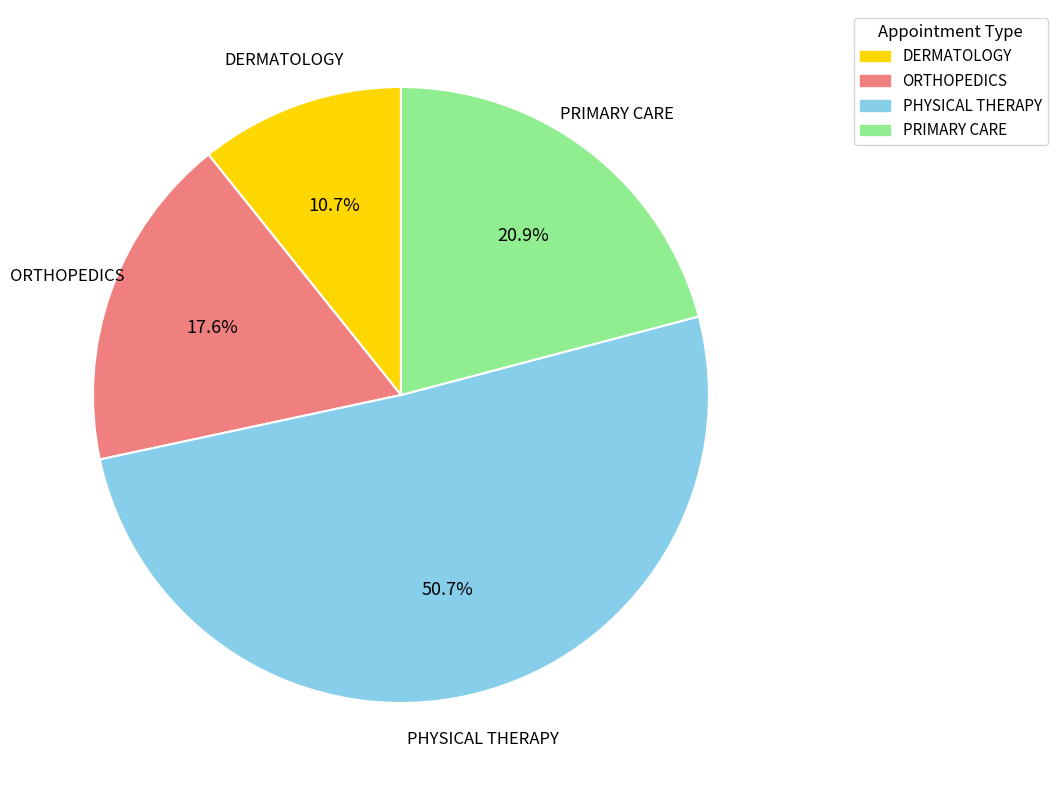

How many slices are in this pie chart?

4